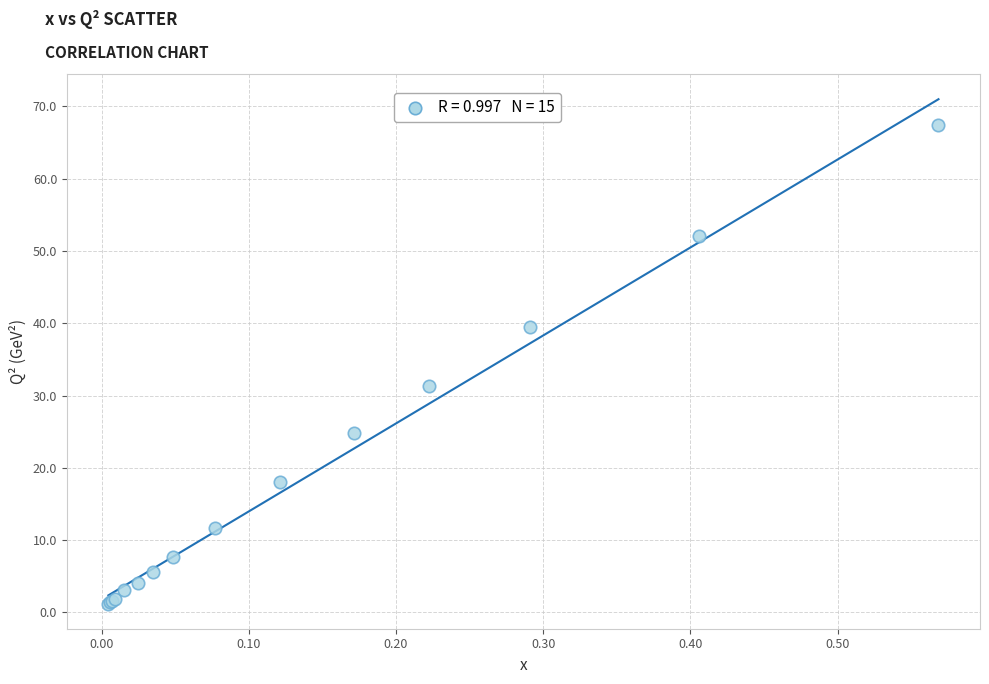

What Y value in the scatter plot is closest to 34?

31.3